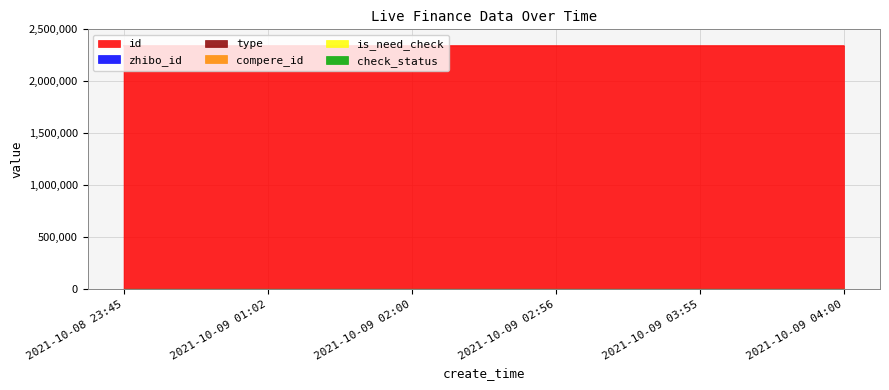

Between 2021-10-09 03:55 and 2021-10-09 04:00, which series saw the biggest shift?

id